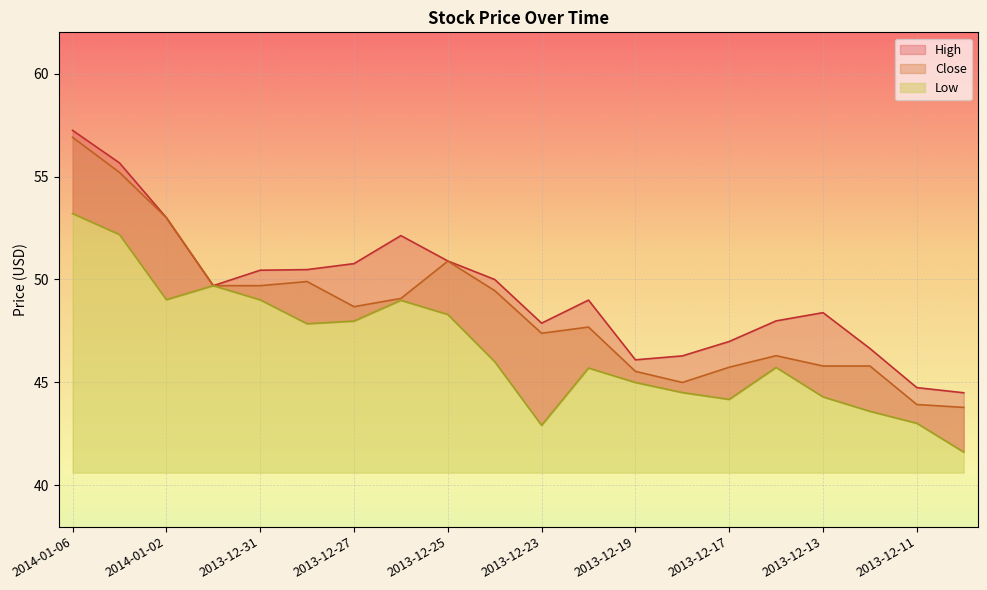

At which label does Close reach its peak?

2014-01-06